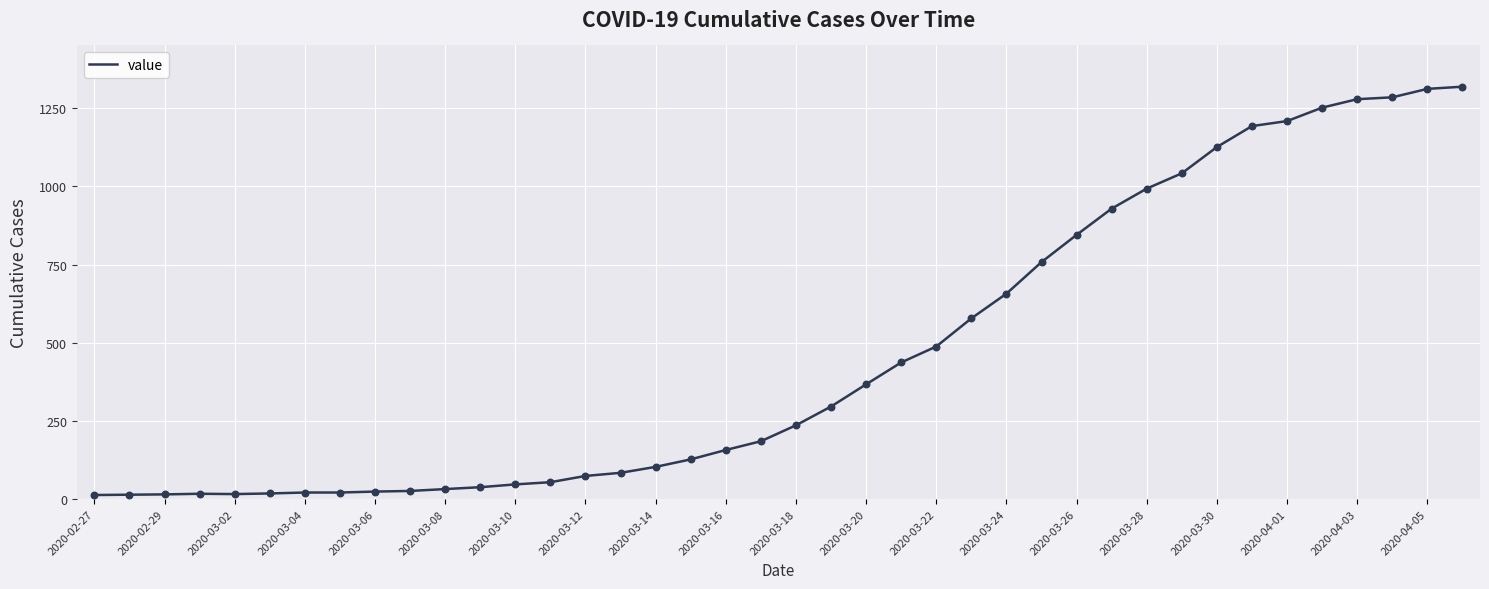

What is the difference between the maximum and minimum values?

1306